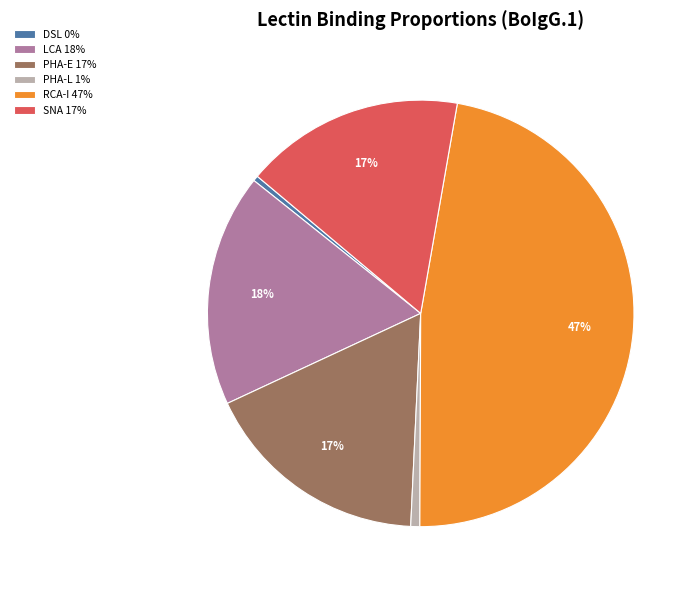

Do SNA 17% and LCA 18% together represent more than half of the pie?

No